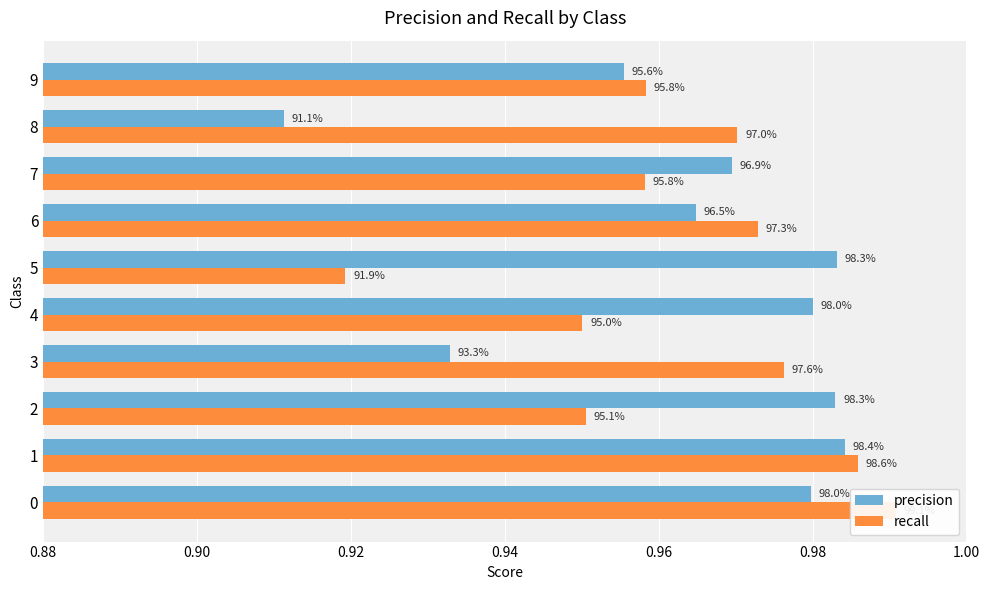

Reading left to right, transcribe all the data shown in this chart.

precision: 1.0	1.0	1.0	0.9	1.0	1.0	1.0	1.0	0.9	1.0
recall: 1.0	1.0	1.0	1.0	1.0	0.9	1.0	1.0	1.0	1.0